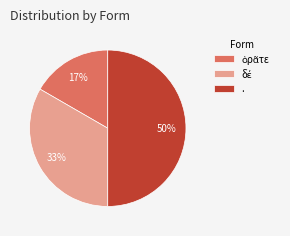

To the nearest percent, what is the difference between the largest and smallest slice percentages?

33%